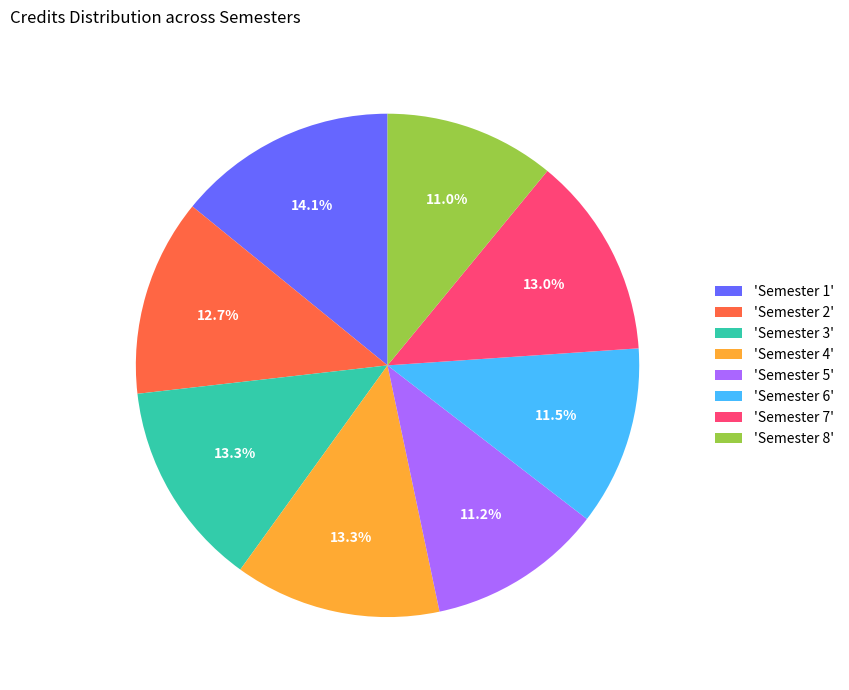

What is the total percentage of 'Semester 7' and 'Semester 1'?

27.1%